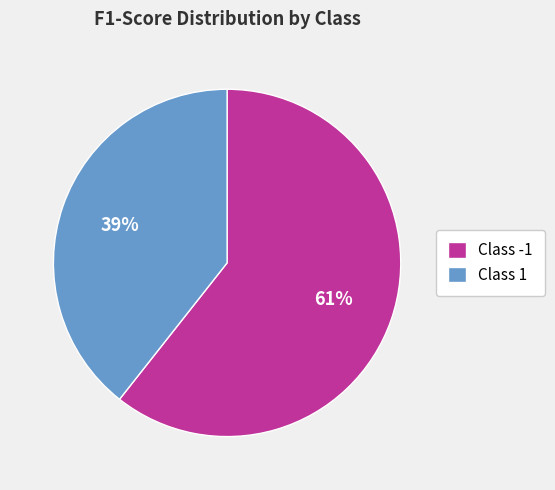

How many segments does this pie chart have?

2